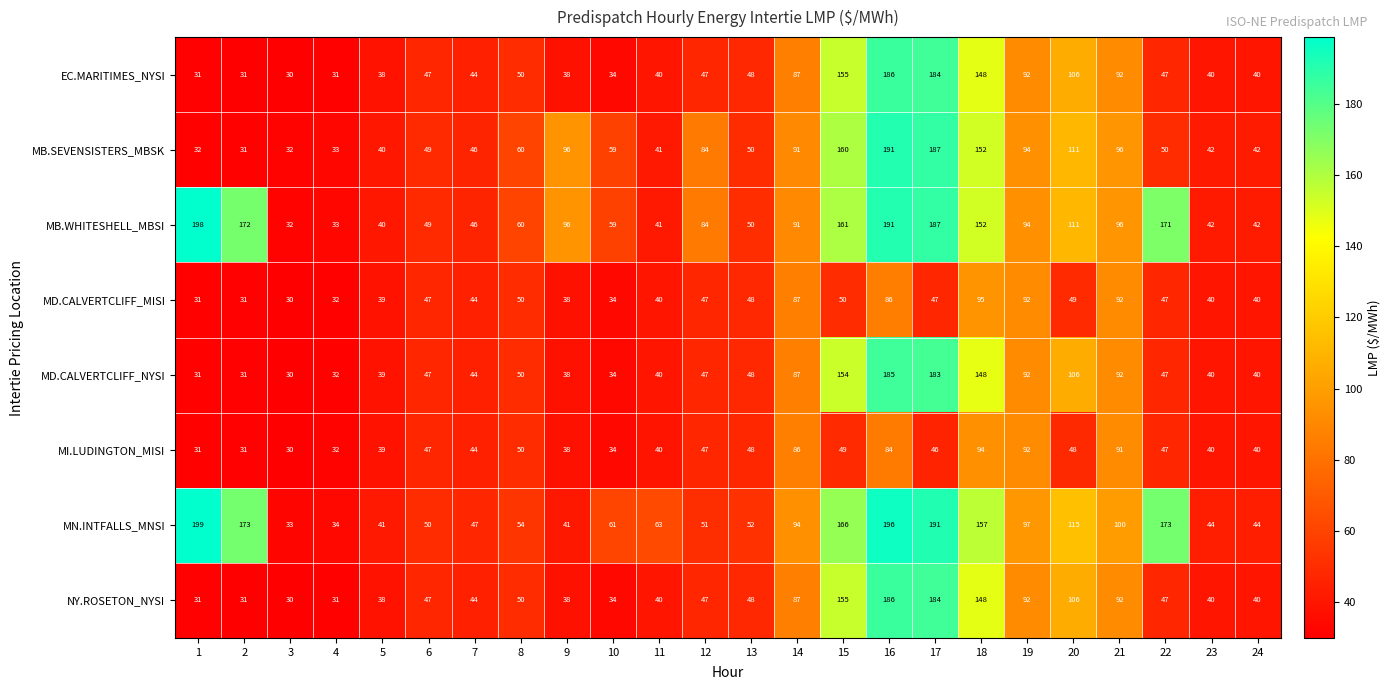

Which series has the largest total across all categories?

MB.WHITESHELL_MBSI